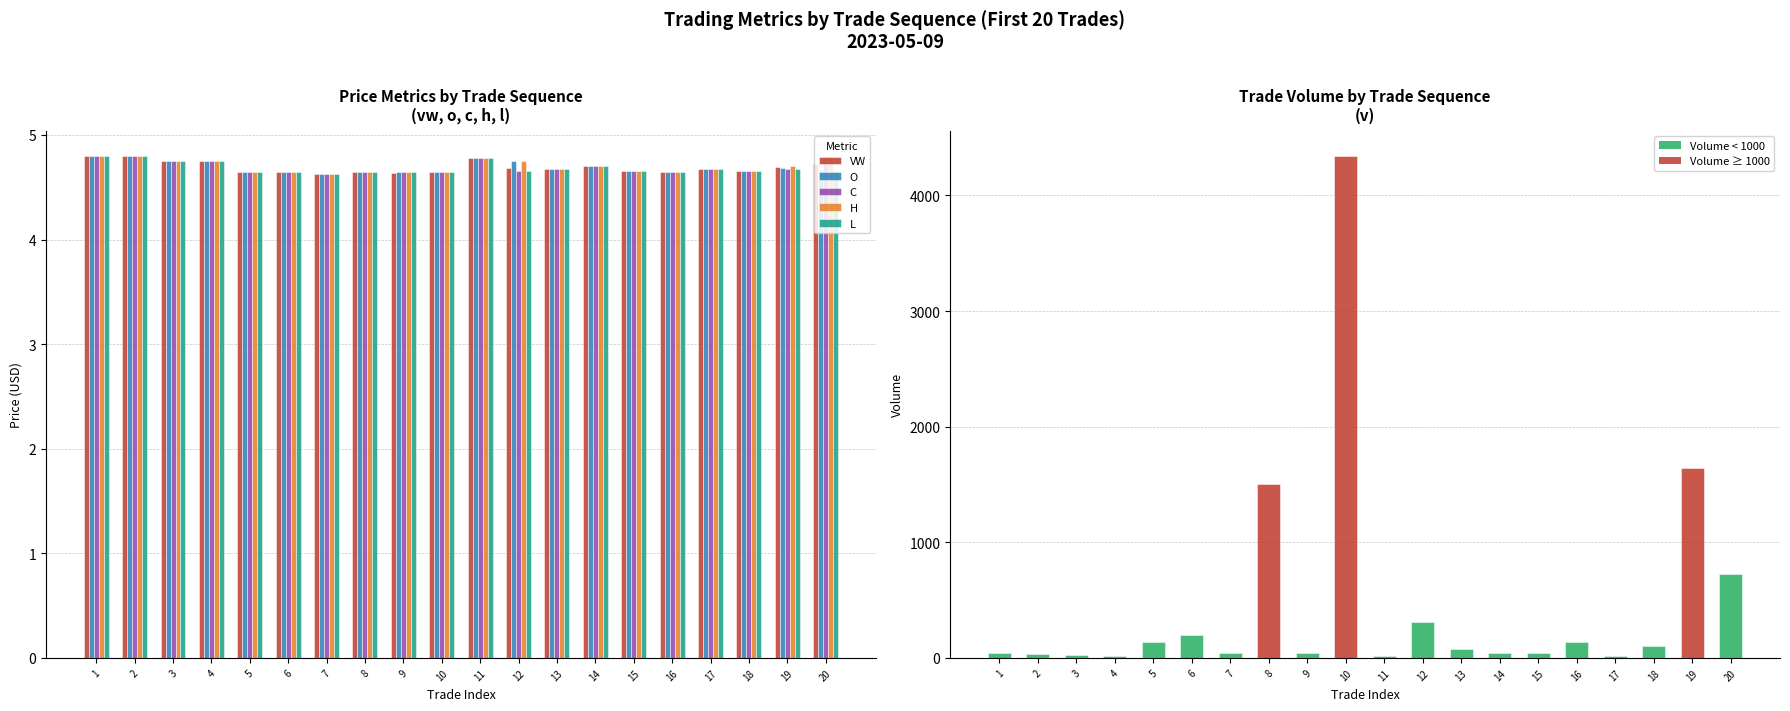

What is the difference between the O values at 8 and 12?

0.1